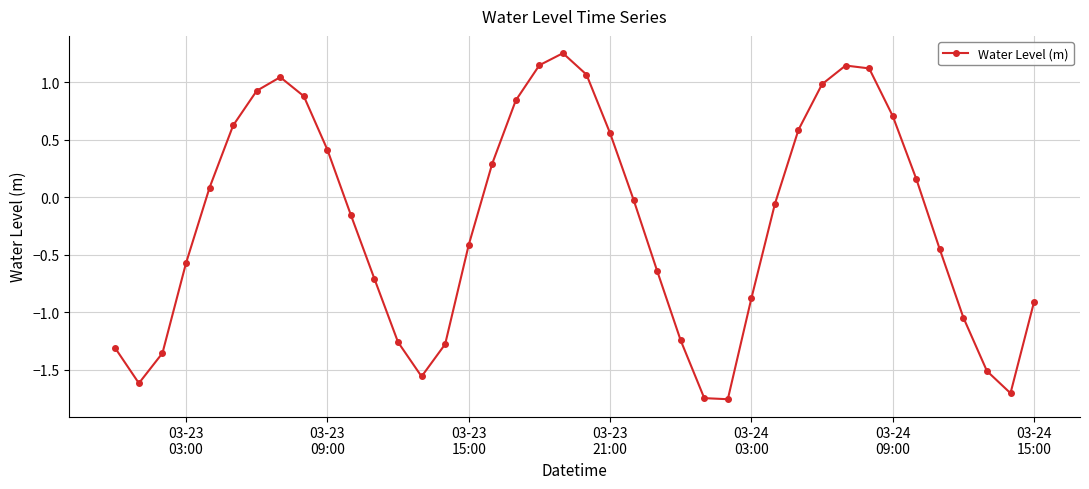

What is the difference between the second highest and second lowest values?

2.9